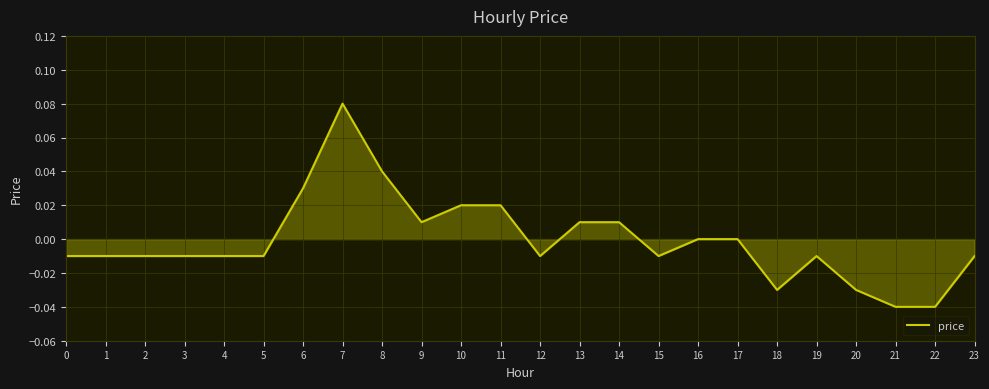

How many distinct data groups are displayed?

1